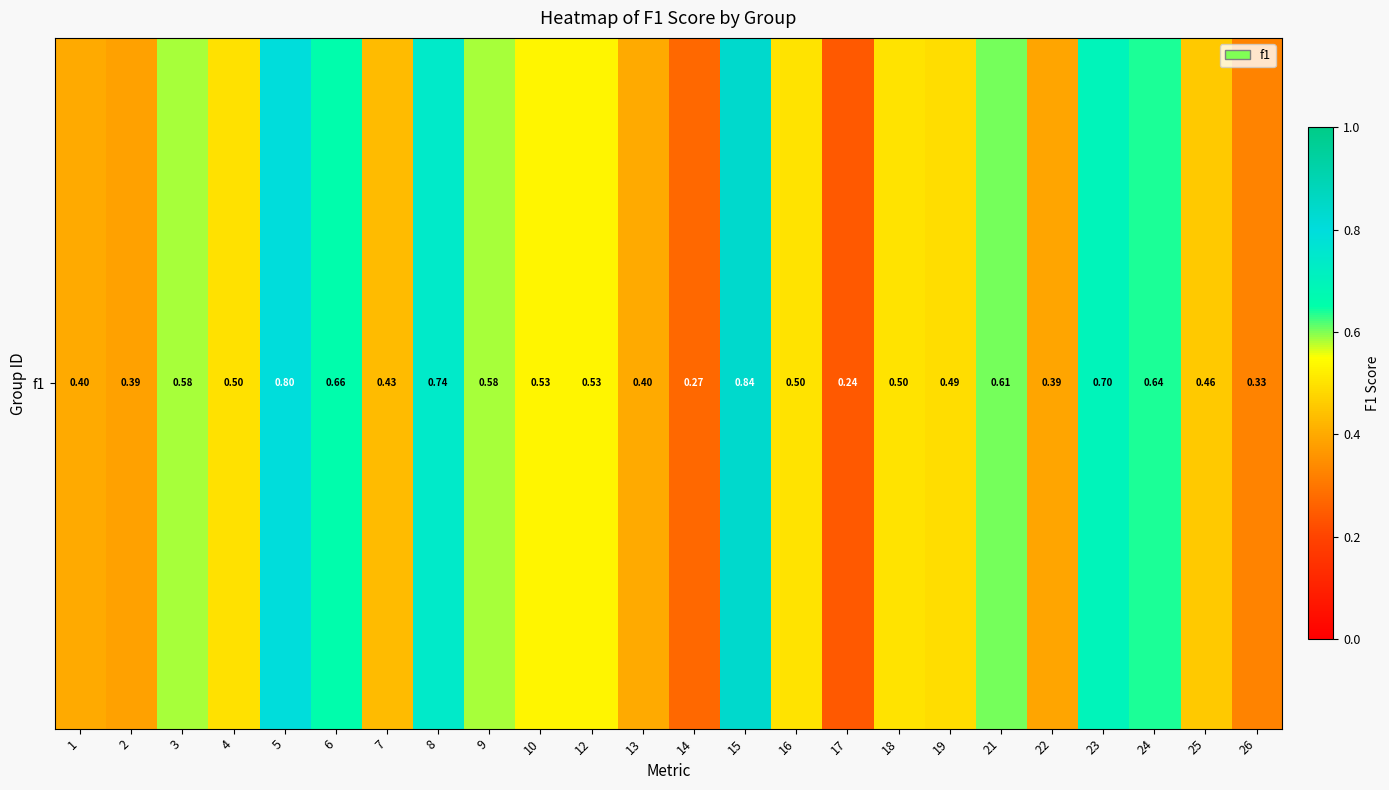

What is the smallest value displayed?

0.2